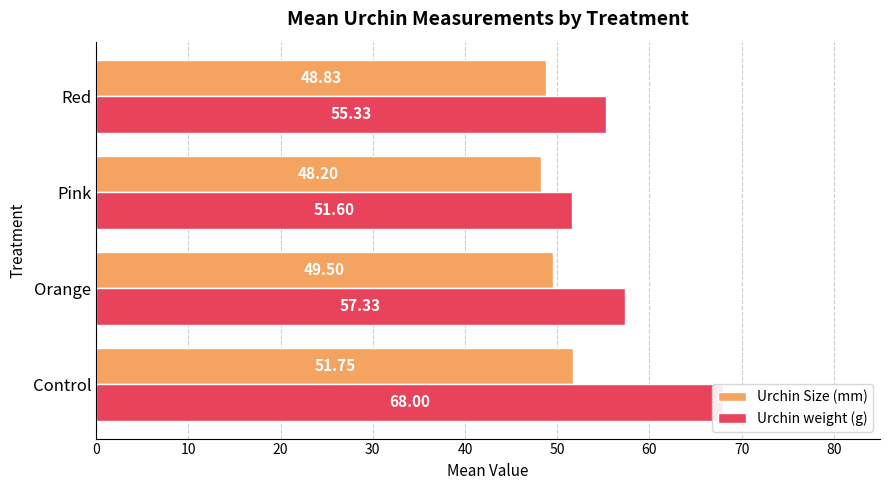

Are the bars horizontal?

Yes